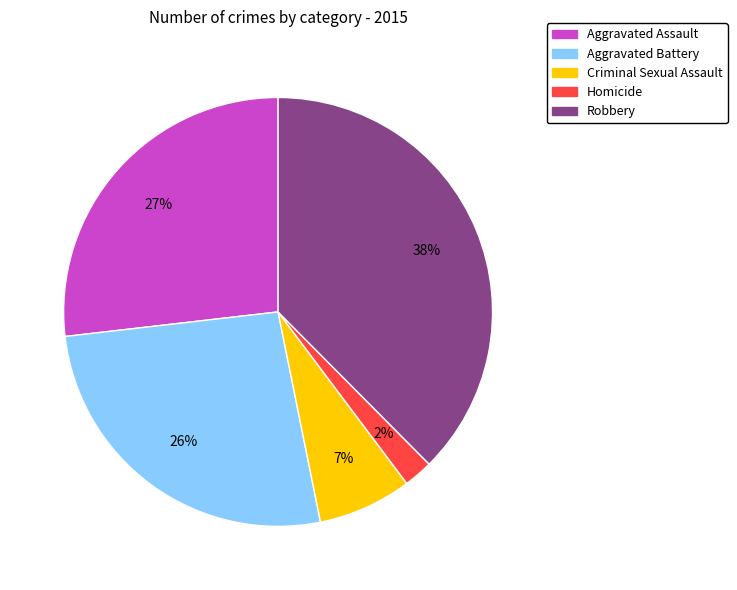

Is it true that Aggravated Assault is 27% of the pie?

True